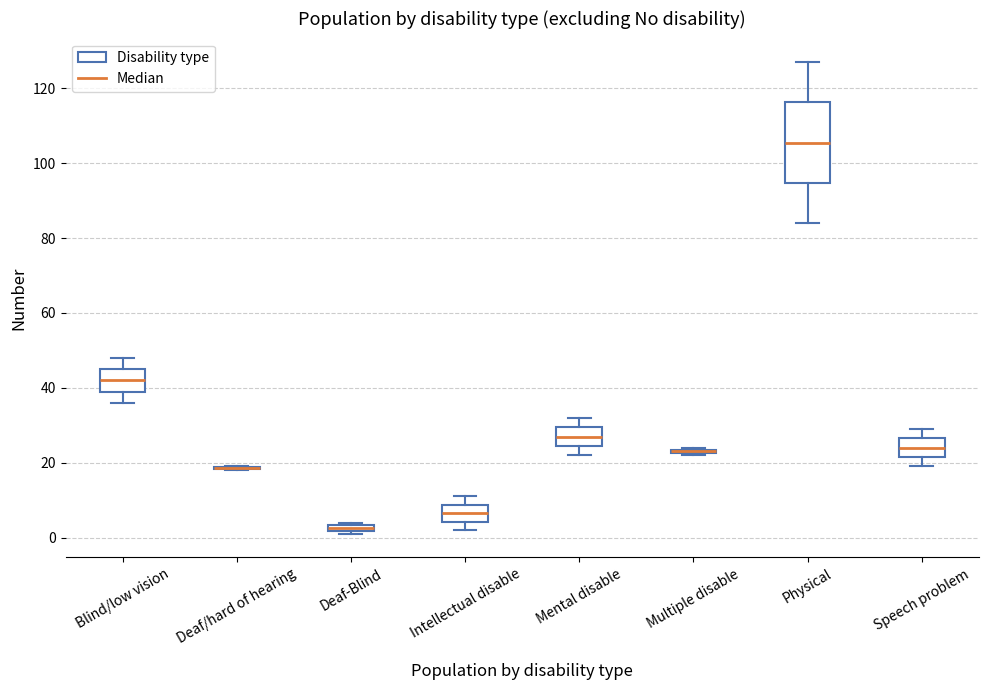

Where is the lower edge of the box for Intellectual disable on the y-axis? The values are not printed on the chart, so give them approximately, as read against the axis.

4